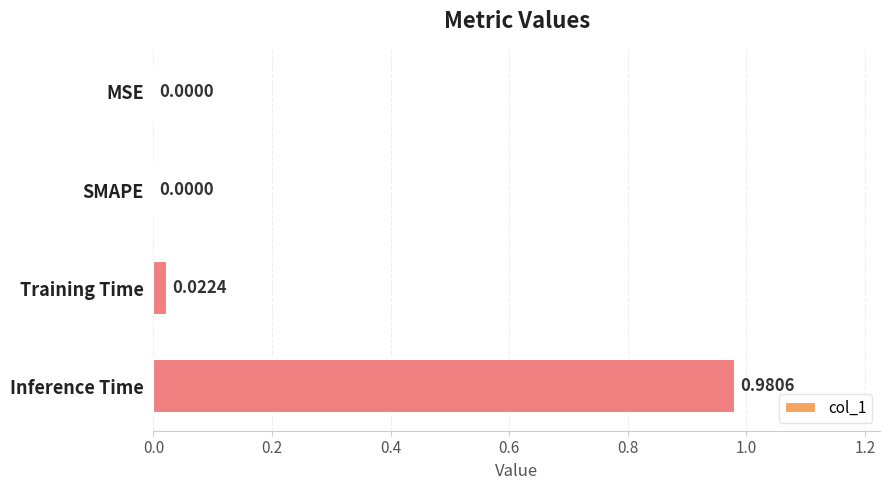

How many positive values are there?

2